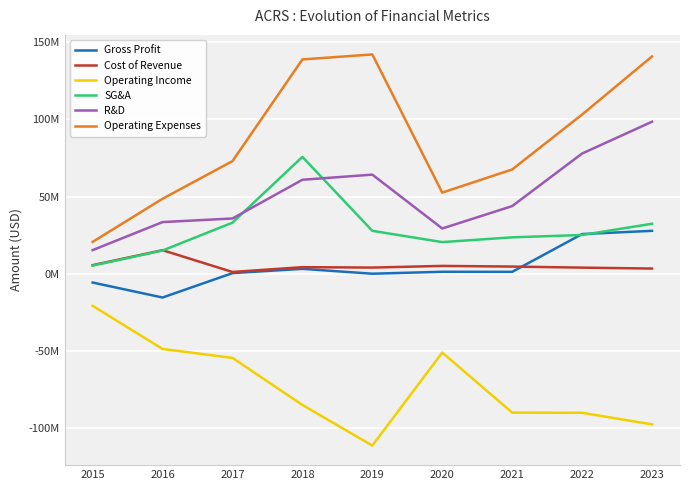

Is this an area chart (filled region under the line)?

No